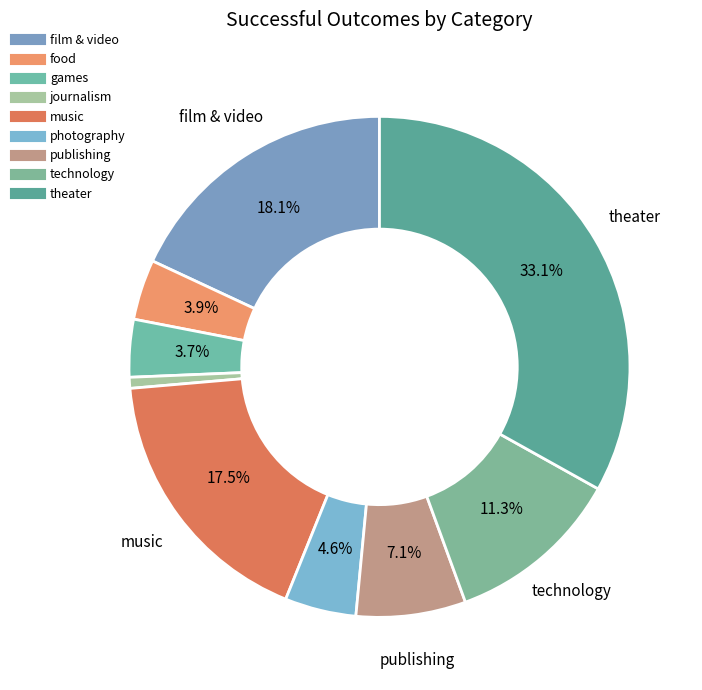

True or false: photography accounts for 5% of the total.

True